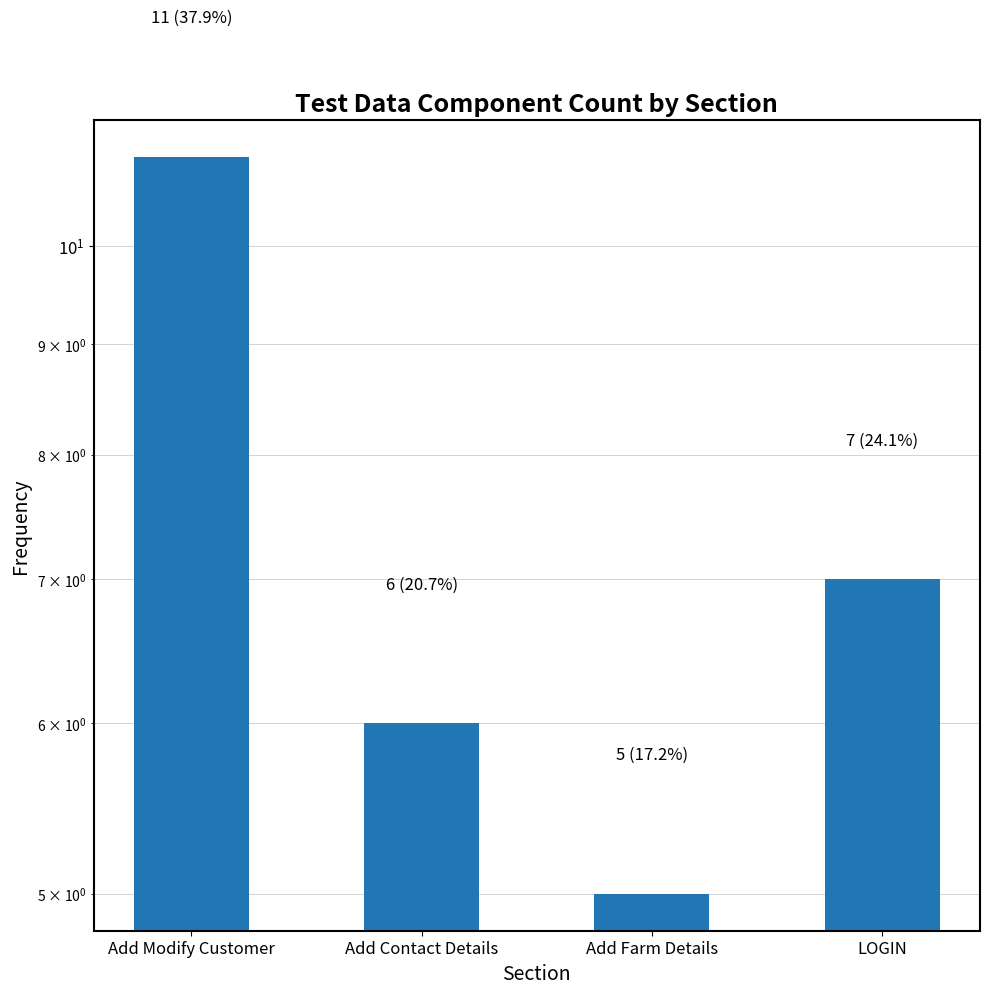

Between Add Contact Details and LOGIN, which is larger?

LOGIN